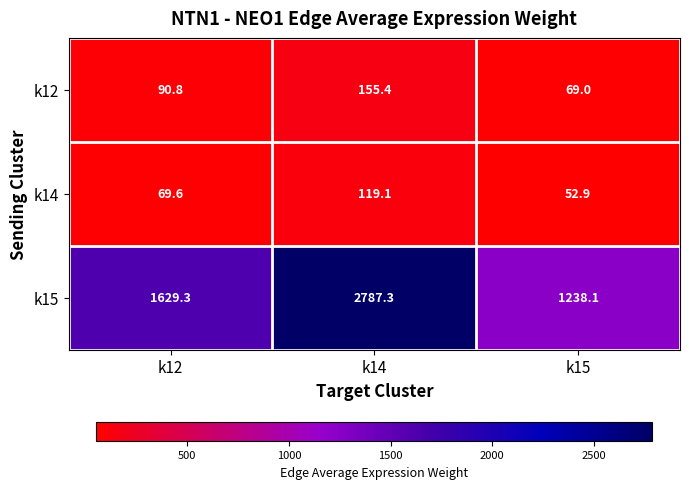

The value of k14 at k15 is 91.6. True or false?

False